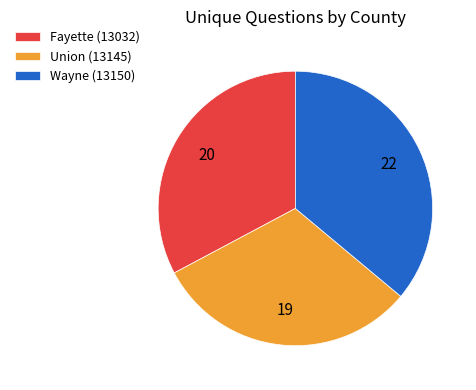

Rank the categories by value from lowest to highest.

Union (13145), Fayette (13032), Wayne (13150)